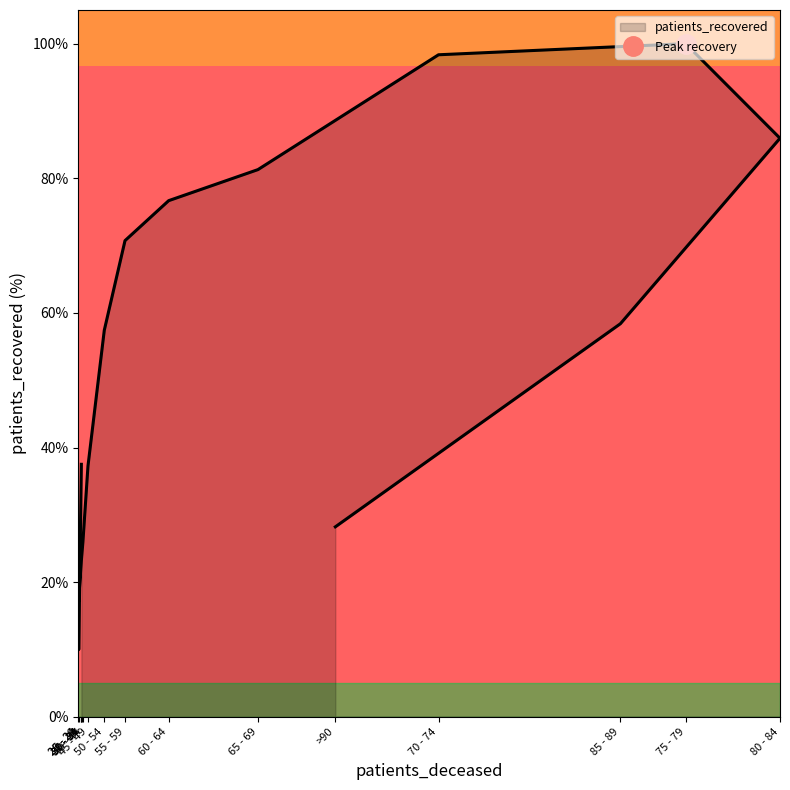

What is the smallest value displayed?

10.0